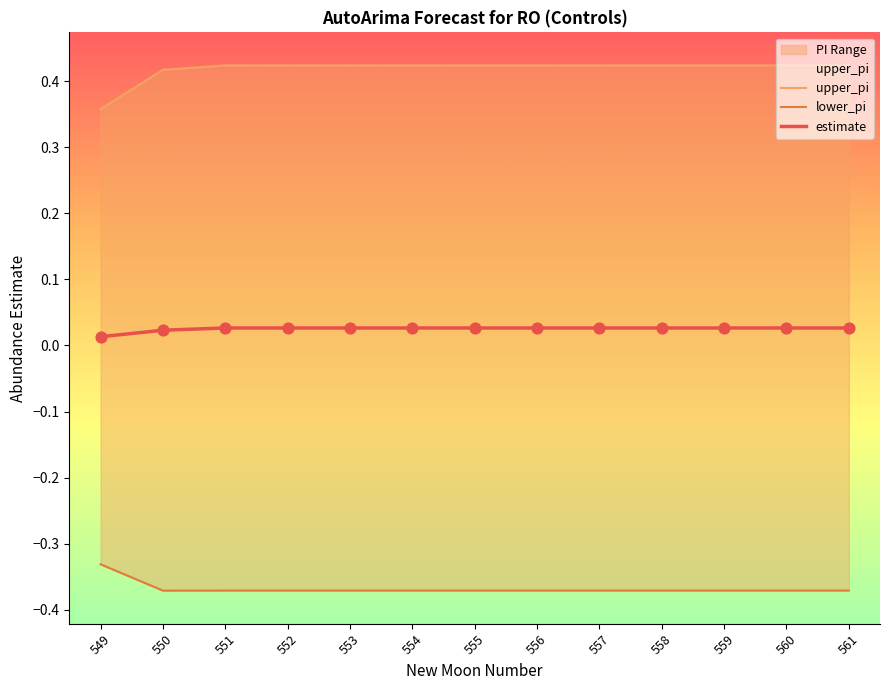

Is the value of estimate at 551 greater than the value of lower_pi at 556?

Yes